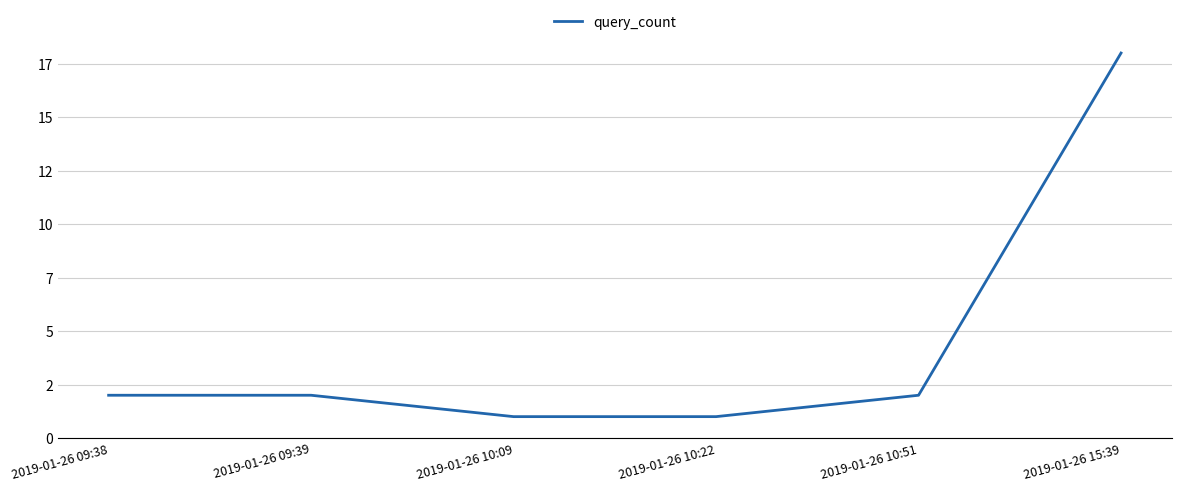

Is it true that the value at 2019-01-26 10:51 is 1?

False